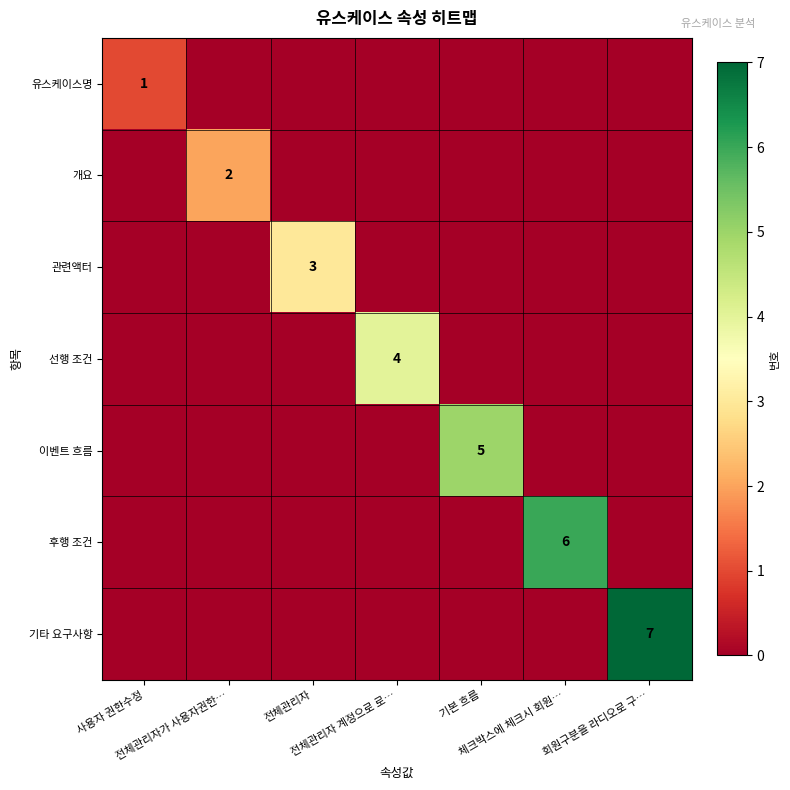

Where is 유스케이스명 nearest to the value 0?

전체관리자가 사용자권한…